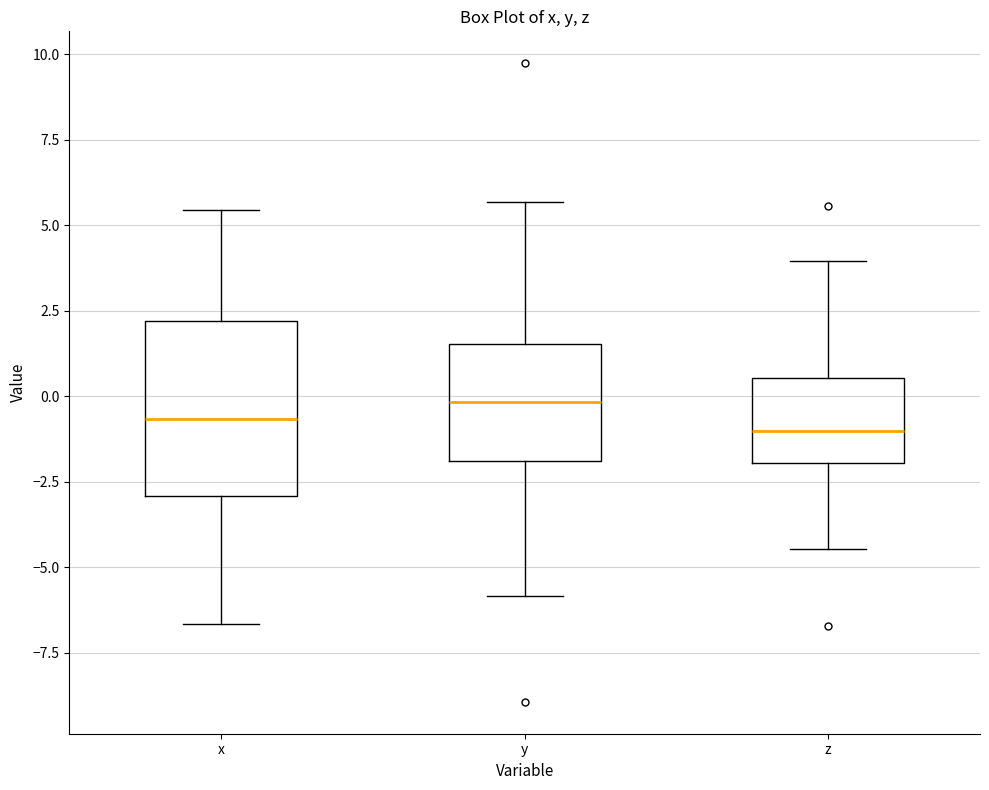

Which box's median line is the highest?

y